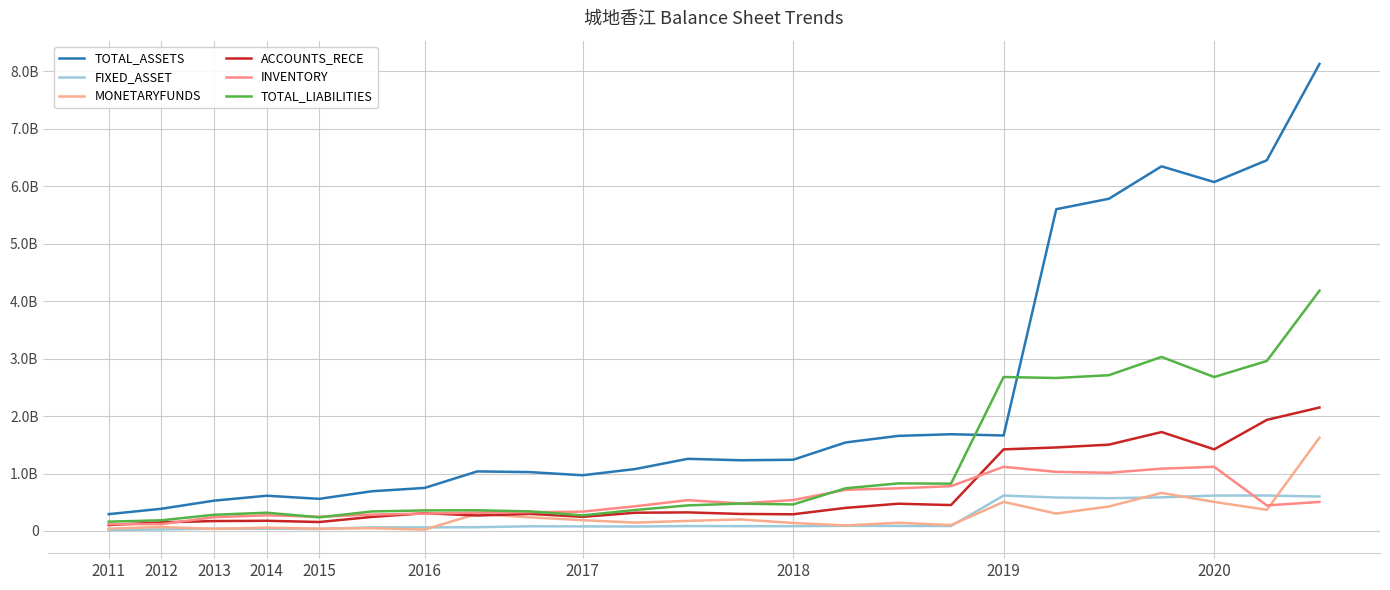

Does the chart display data point markers on the line(s)?

No